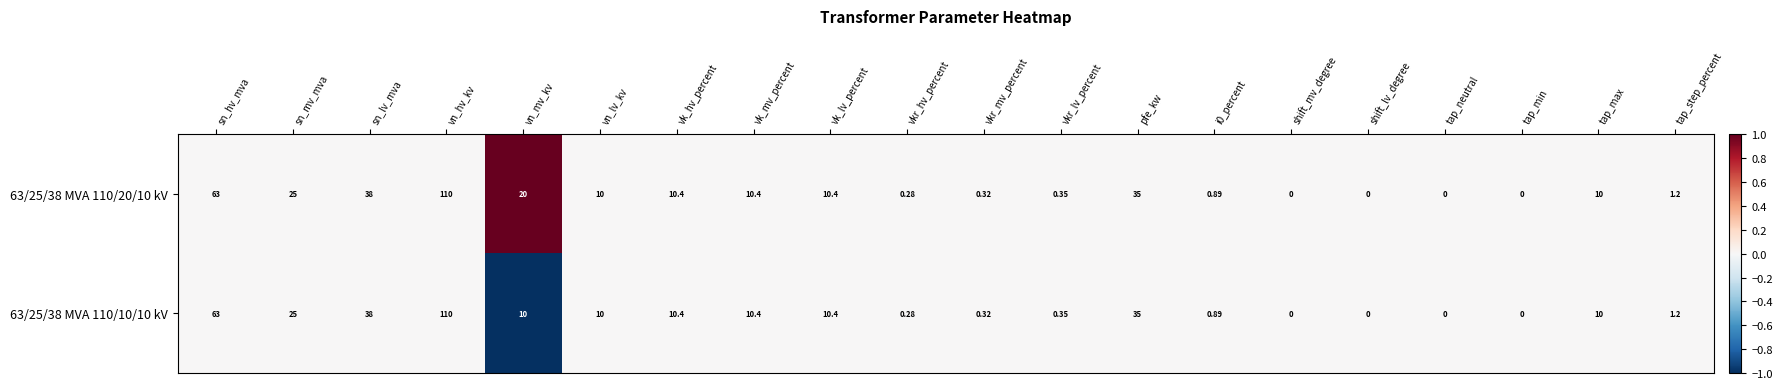

At which label does 63/25/38 MVA 110/20/10 kV first exceed 10?

sn_hv_mva